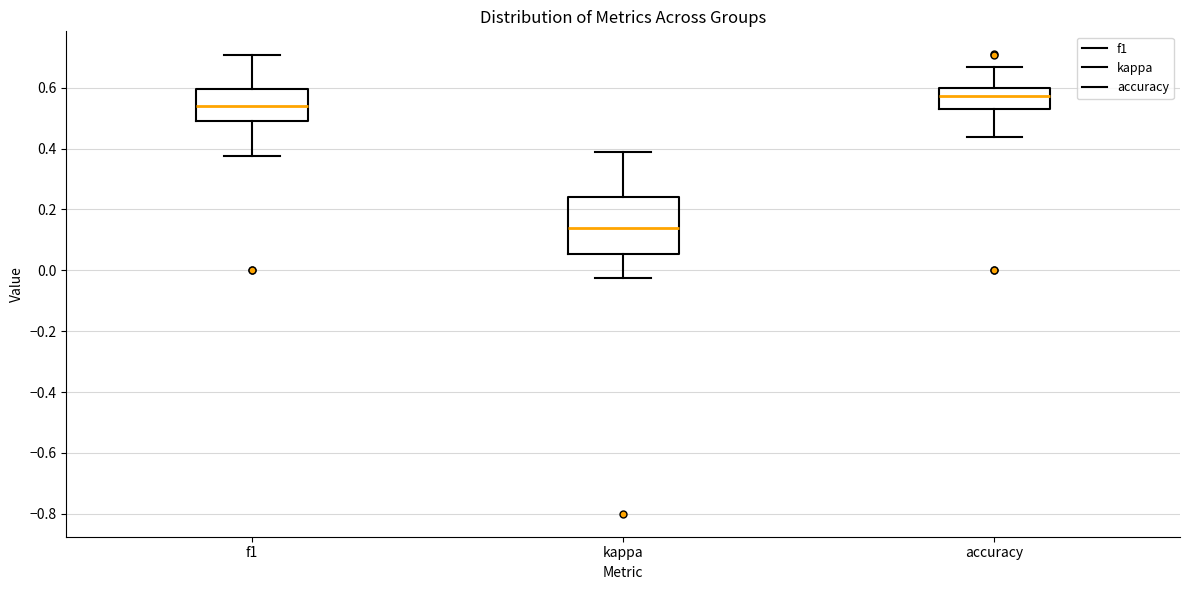

Reading left to right, transcribe this box plot: for each box, give where its median line is, the range the box spans, and where its two whiskers end, as read against the y-axis. The values are not printed on the chart, so give them approximately, as read against the axis.

f1: median 0.54, box 0.48 to 0.60, whiskers 0.38 to 0.70
kappa: median 0.14, box 0.06 to 0.24, whiskers -0.02 to 0.38
accuracy: median 0.58, box 0.52 to 0.60, whiskers 0.44 to 0.66